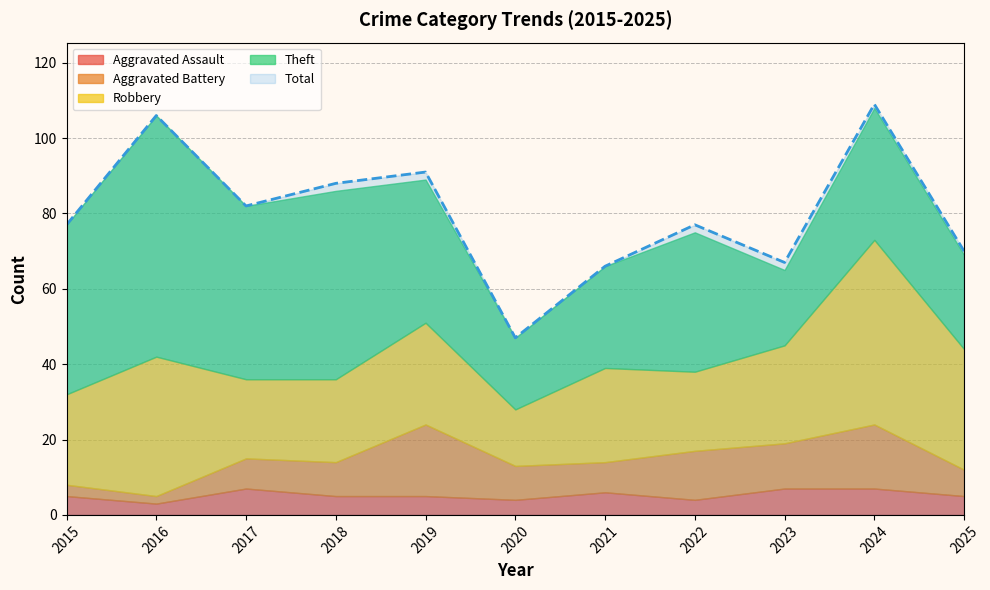

How many times do Aggravated Assault and Aggravated Battery cross each other?

1